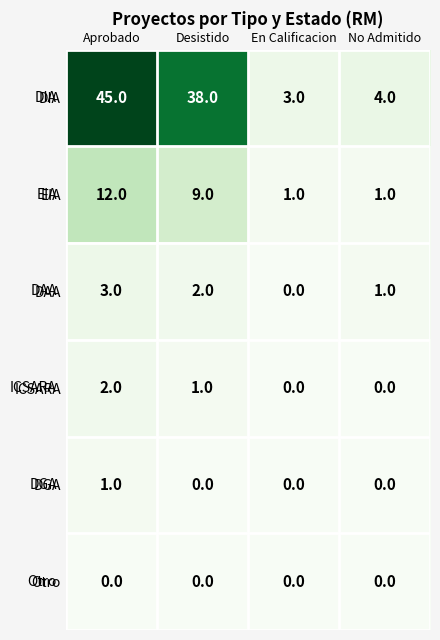

Which series changed the most between Desistido and No Admitido?

DIA